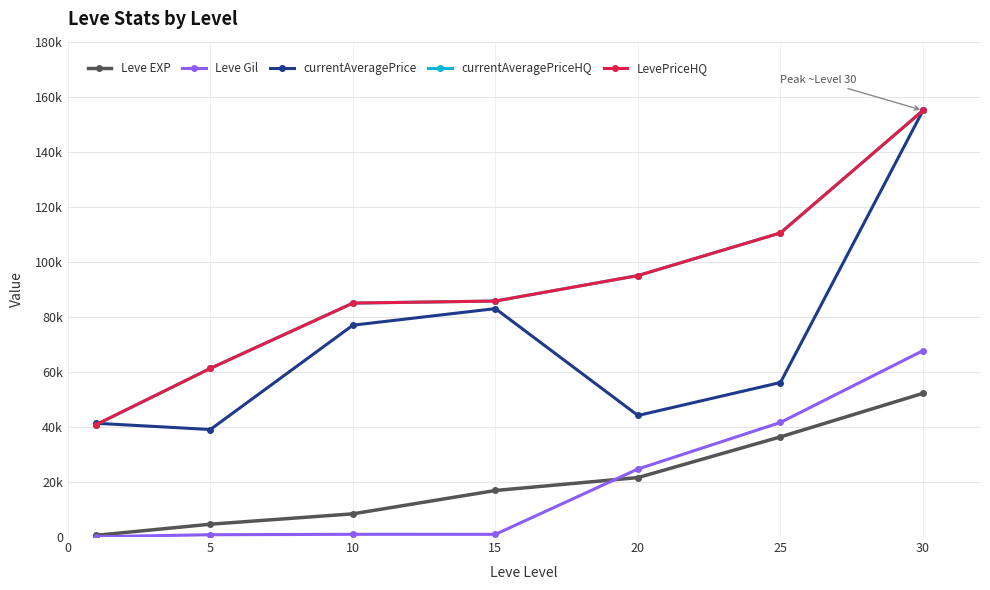

Rank the series by their maximum value, from highest to lowest.

currentAveragePrice, currentAveragePriceHQ, LevePriceHQ, Leve Gil, Leve EXP